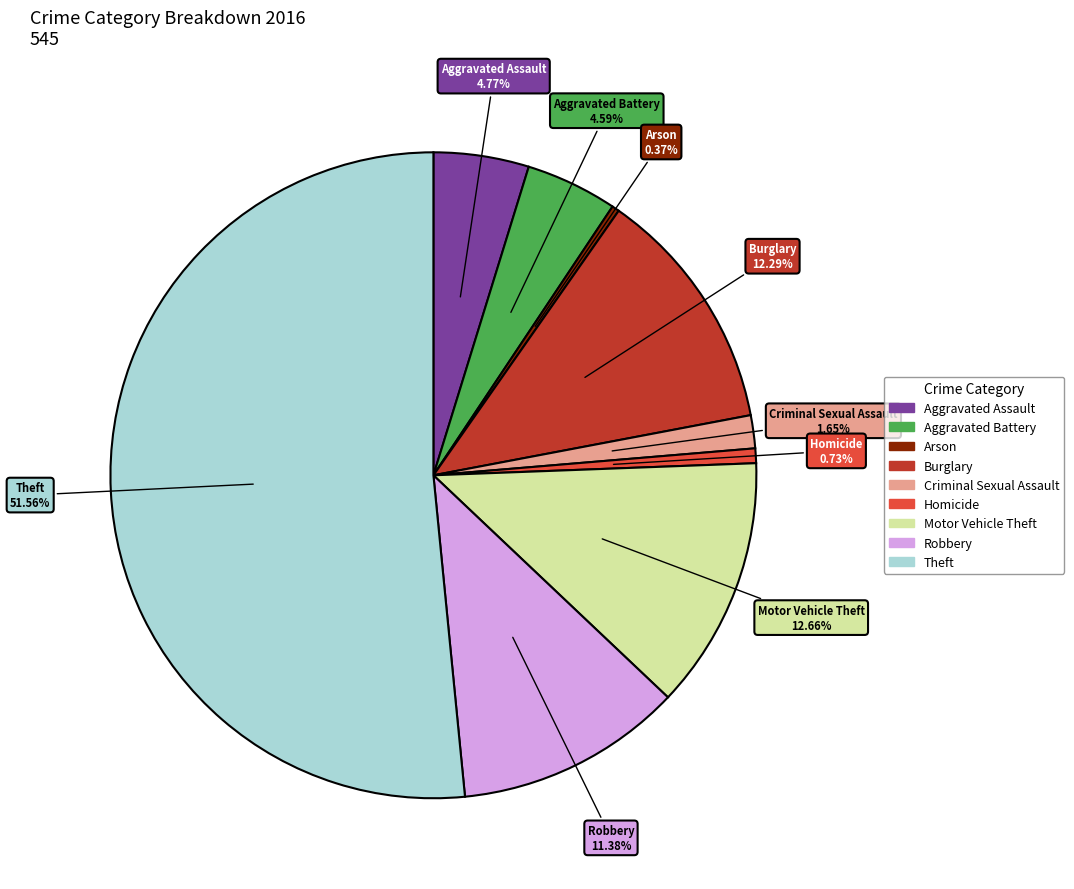

Does Theft account for over 50% of the chart?

Yes